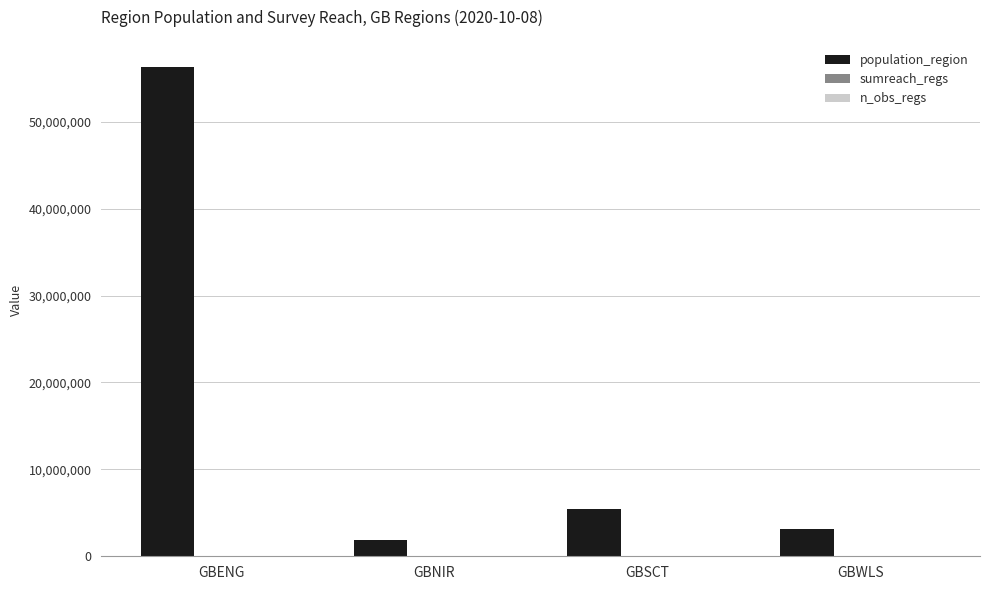

At which category is the sum across all series the highest?

GBENG